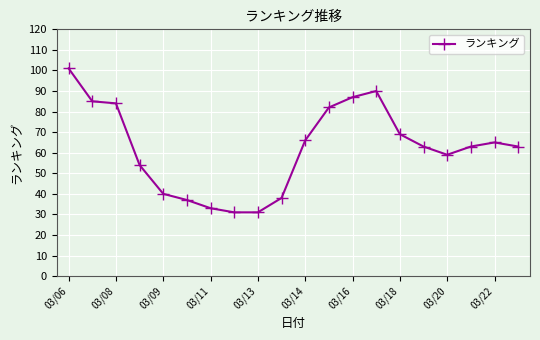

What is the value of the 15th point from the left?

69